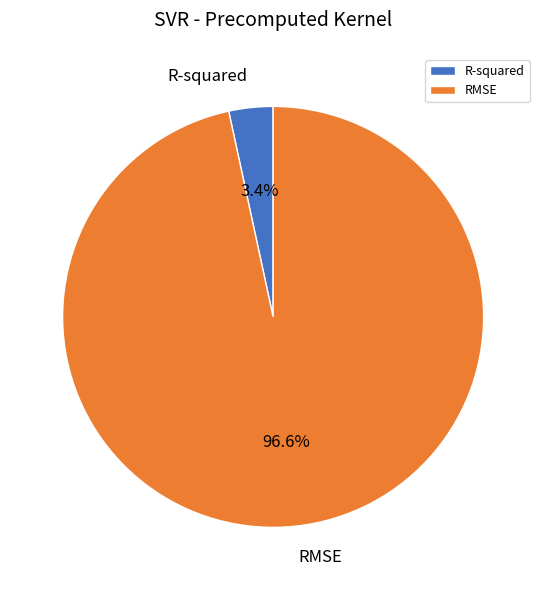

The RMSE slice represents 87% of the pie. True or false?

False